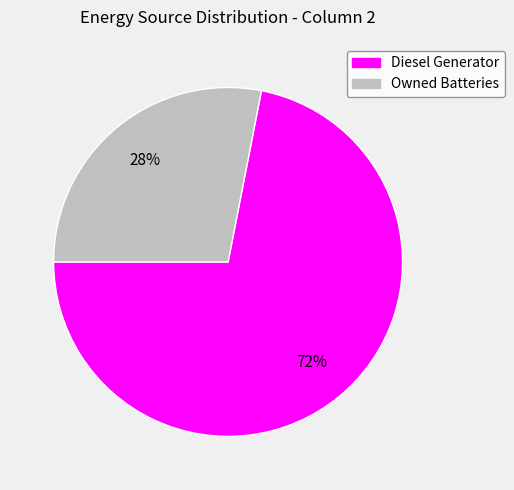

To the nearest percent, what is the average slice percentage?

50%